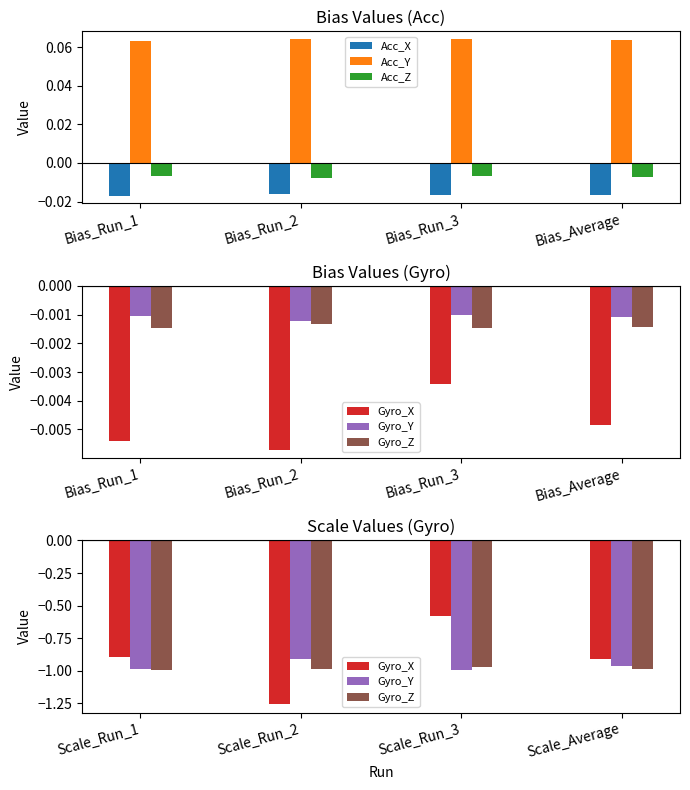

Does the chart contain stacked bars?

No